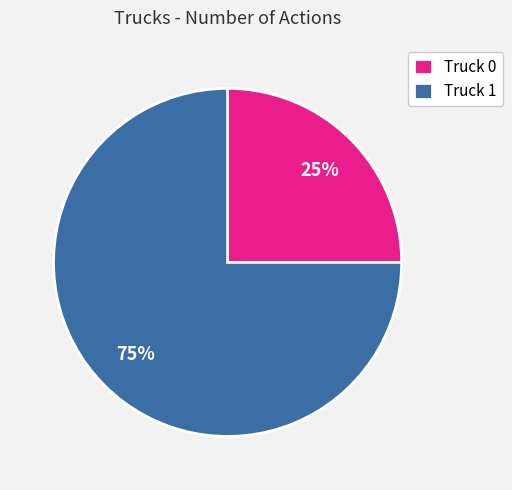

Is the sum of Truck 0 and Truck 1 greater than half?

Yes